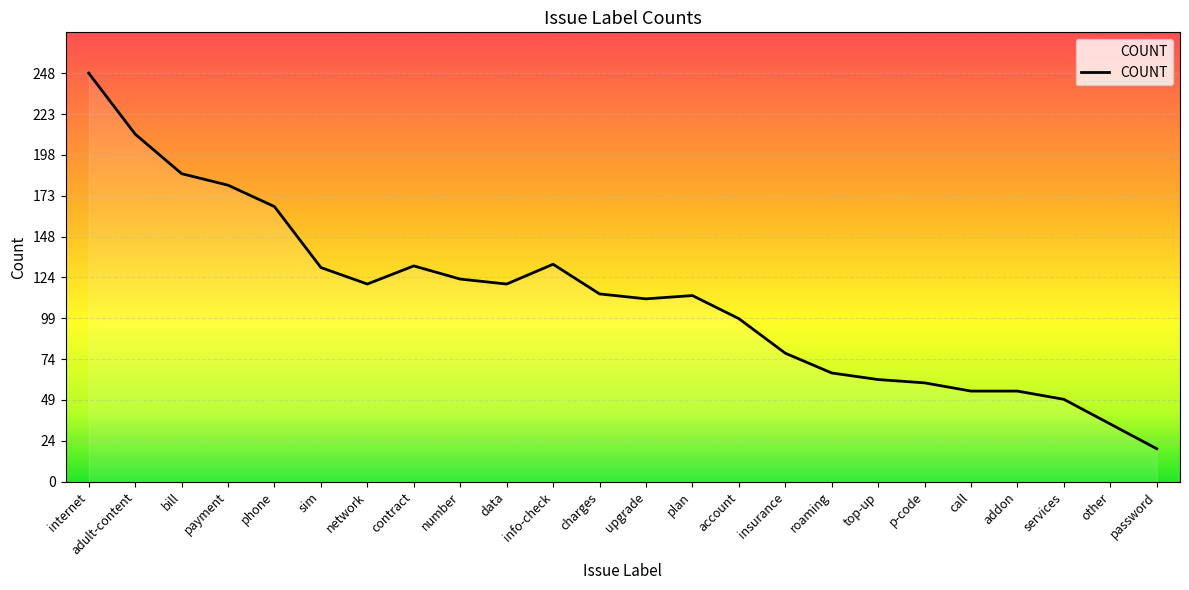

True or false: the data shows 15 at top-up.

False